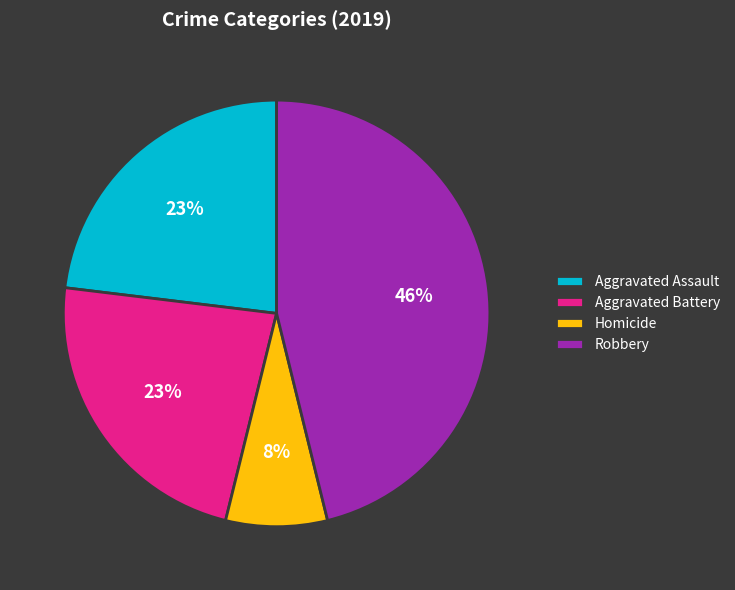

What is the ratio of the value at Aggravated Battery to the value at Aggravated Assault?

1.0